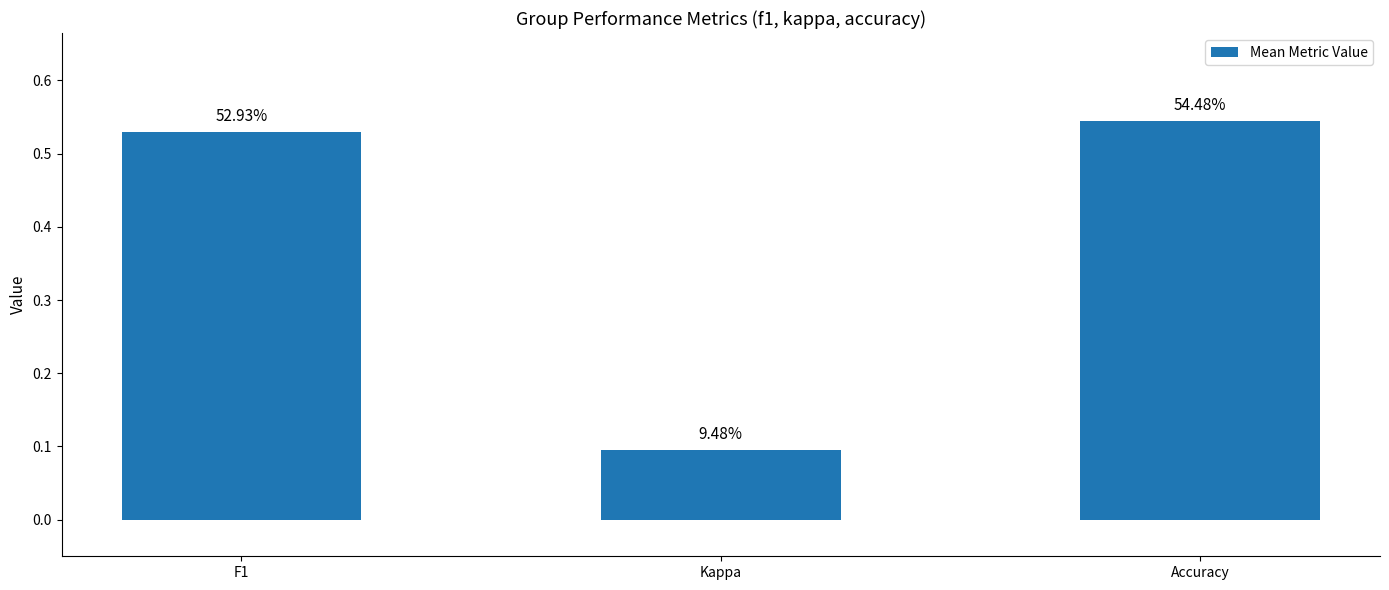

How many bars are there in total?

3